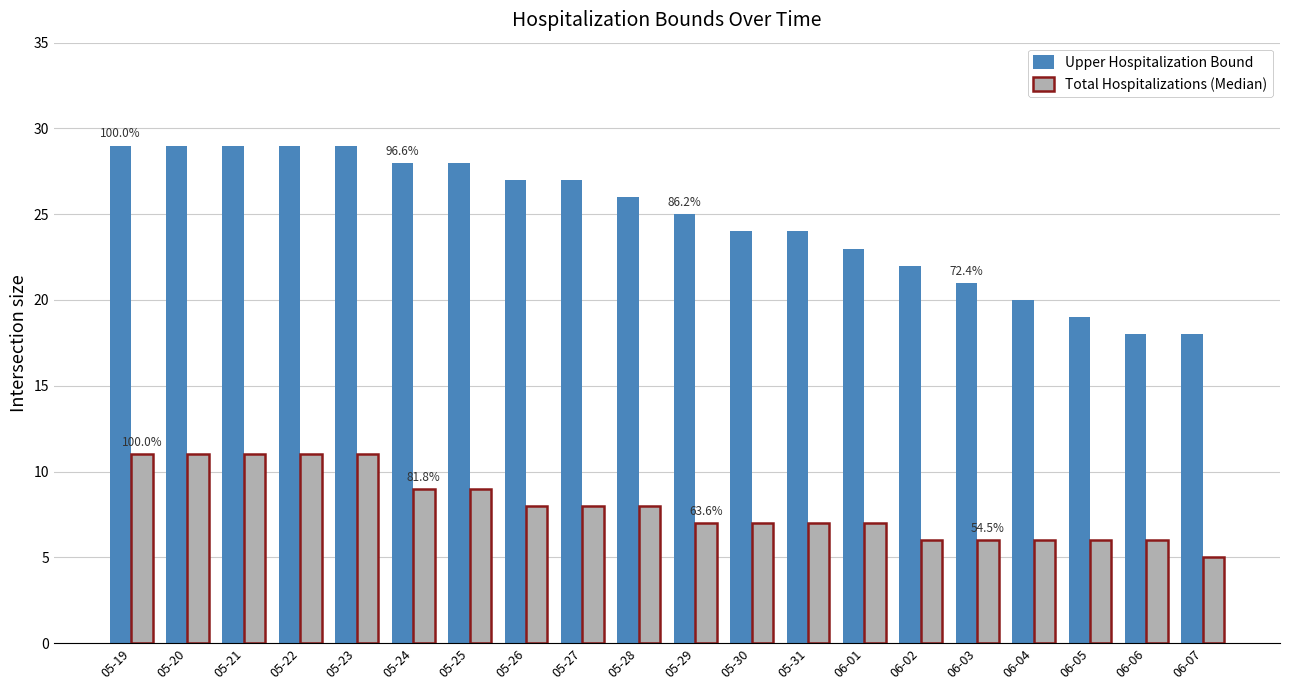

Reading right to left, what are all the values shown in this chart?

Upper Hospitalization Bound: 06-07=18	06-06=18	06-05=19	06-04=20	06-03=21	06-02=22	06-01=23	05-31=24	05-30=24	05-29=25	05-28=26	05-27=27	05-26=27	05-25=28	05-24=28	05-23=29	05-22=29	05-21=29	05-20=29	05-19=29
Total Hospitalizations (Median): 06-07=5	06-06=6	06-05=6	06-04=6	06-03=6	06-02=6	06-01=7	05-31=7	05-30=7	05-29=7	05-28=8	05-27=8	05-26=8	05-25=9	05-24=9	05-23=11	05-22=11	05-21=11	05-20=11	05-19=11